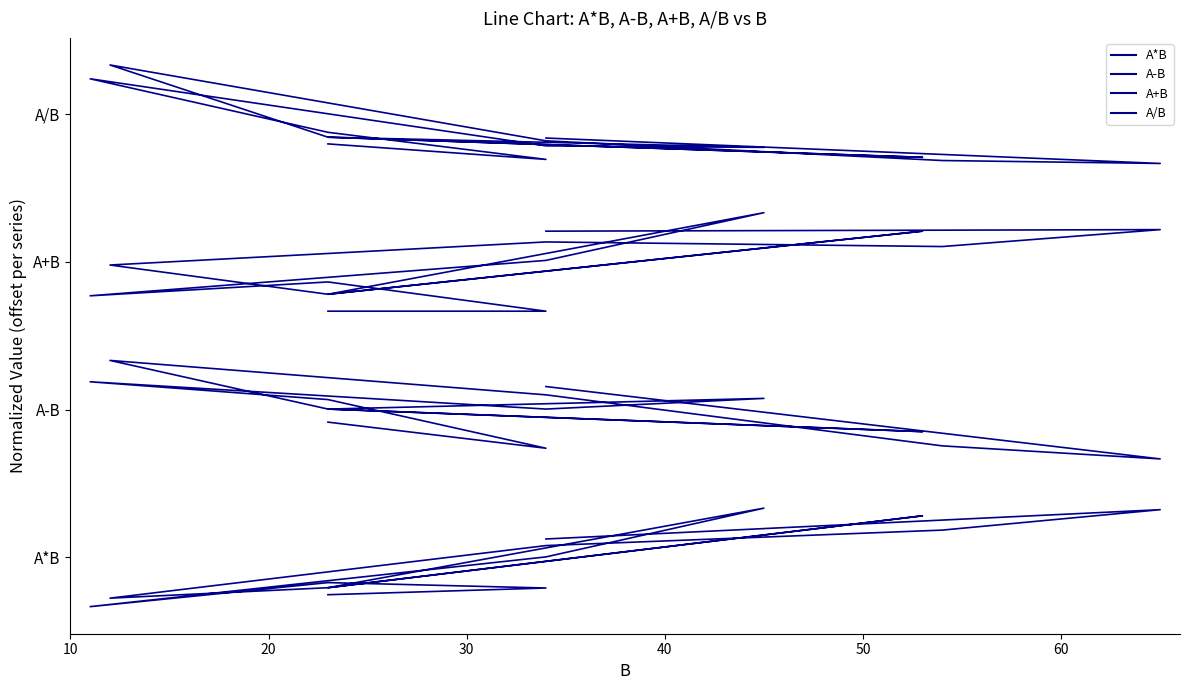

What is the difference between the second highest and second lowest values in the A-B series?

0.7